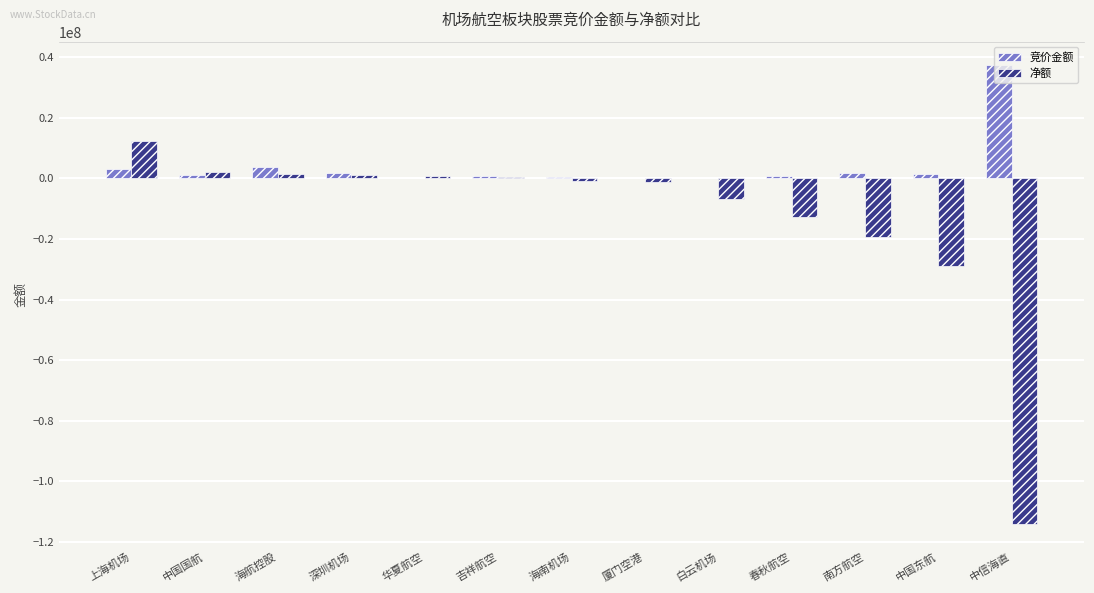

How many categories are shown in the chart?

13